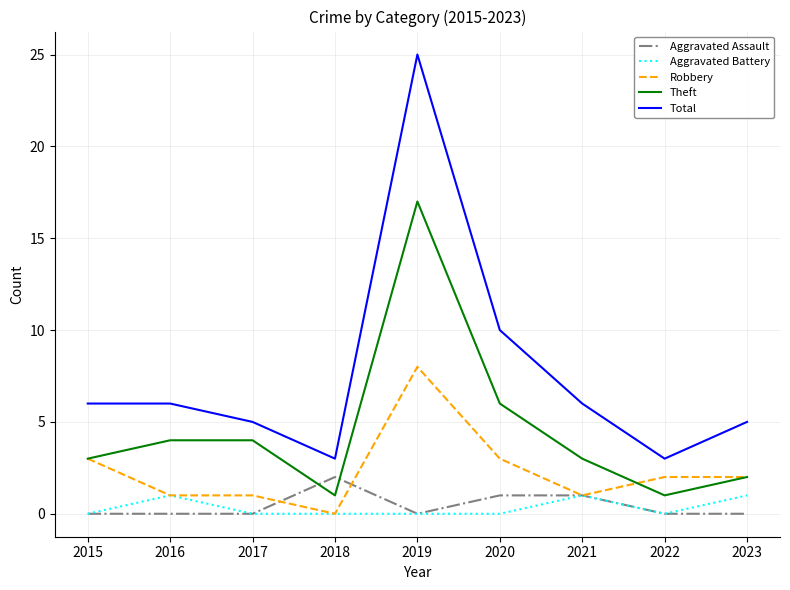

List the series in order of their peak value, lowest first.

Aggravated Battery, Aggravated Assault, Robbery, Theft, Total